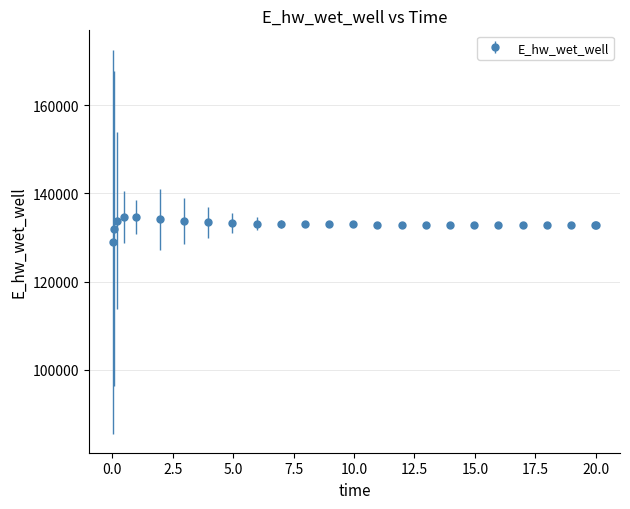

Count the number of data series in this chart.

1